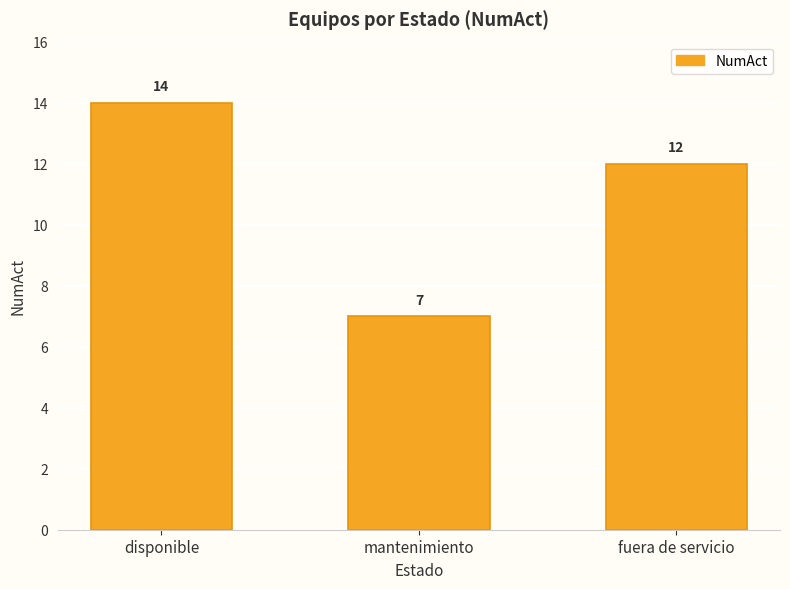

What is the maximum value shown in the chart?

14